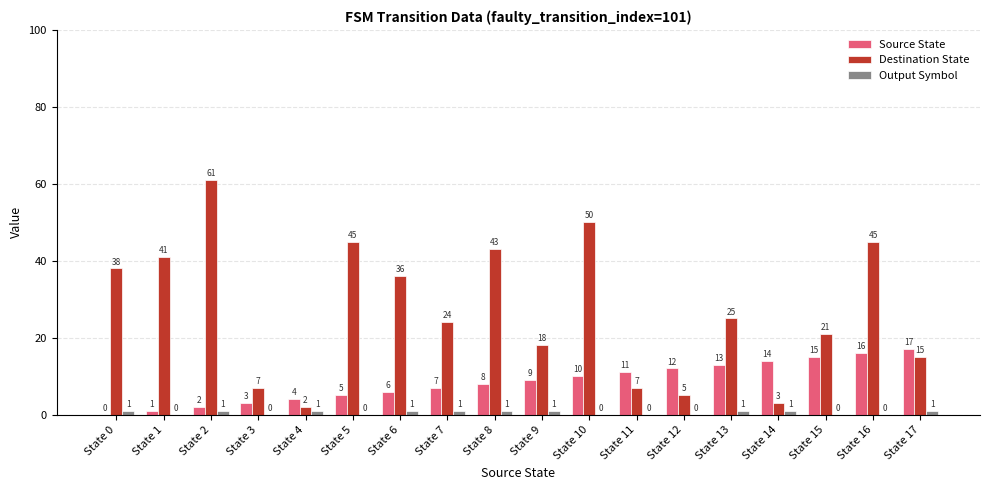

Reading left to right, what are all the values shown in this chart?

Source State: State 0=0	State 1=1	State 2=2	State 3=3	State 4=4	State 5=5	State 6=6	State 7=7	State 8=8	State 9=9	State 10=10	State 11=11	State 12=12	State 13=13	State 14=14	State 15=15	State 16=16	State 17=17
Destination State: State 0=38	State 1=41	State 2=61	State 3=7	State 4=2	State 5=45	State 6=36	State 7=24	State 8=43	State 9=18	State 10=50	State 11=7	State 12=5	State 13=25	State 14=3	State 15=21	State 16=45	State 17=15
Output Symbol: State 0=1	State 1=0	State 2=1	State 3=0	State 4=1	State 5=0	State 6=1	State 7=1	State 8=1	State 9=1	State 10=0	State 11=0	State 12=0	State 13=1	State 14=1	State 15=0	State 16=0	State 17=1